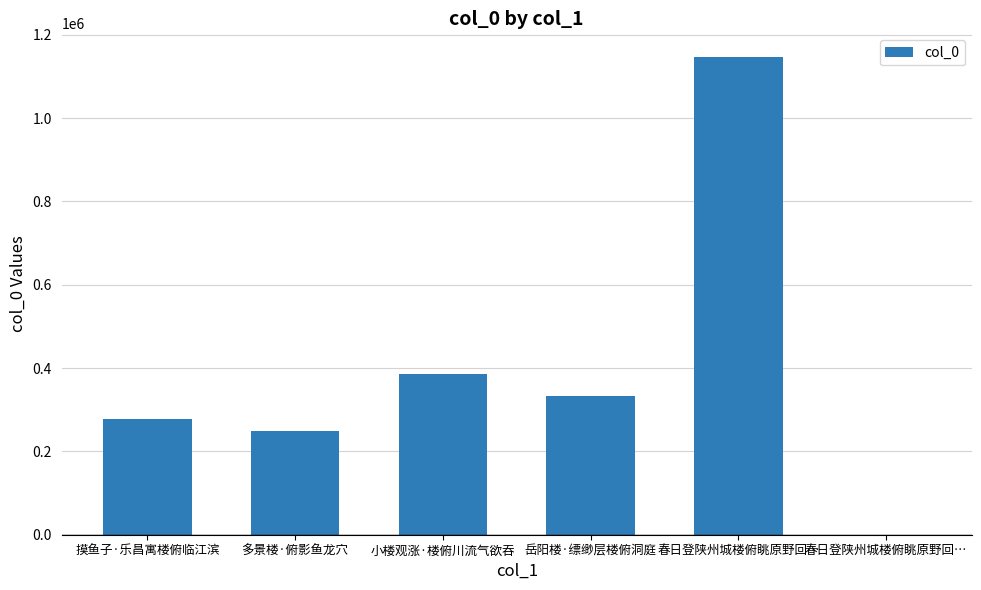

At which label does the data first exceed 333594?

小楼观涨·楼俯川流气欲吞